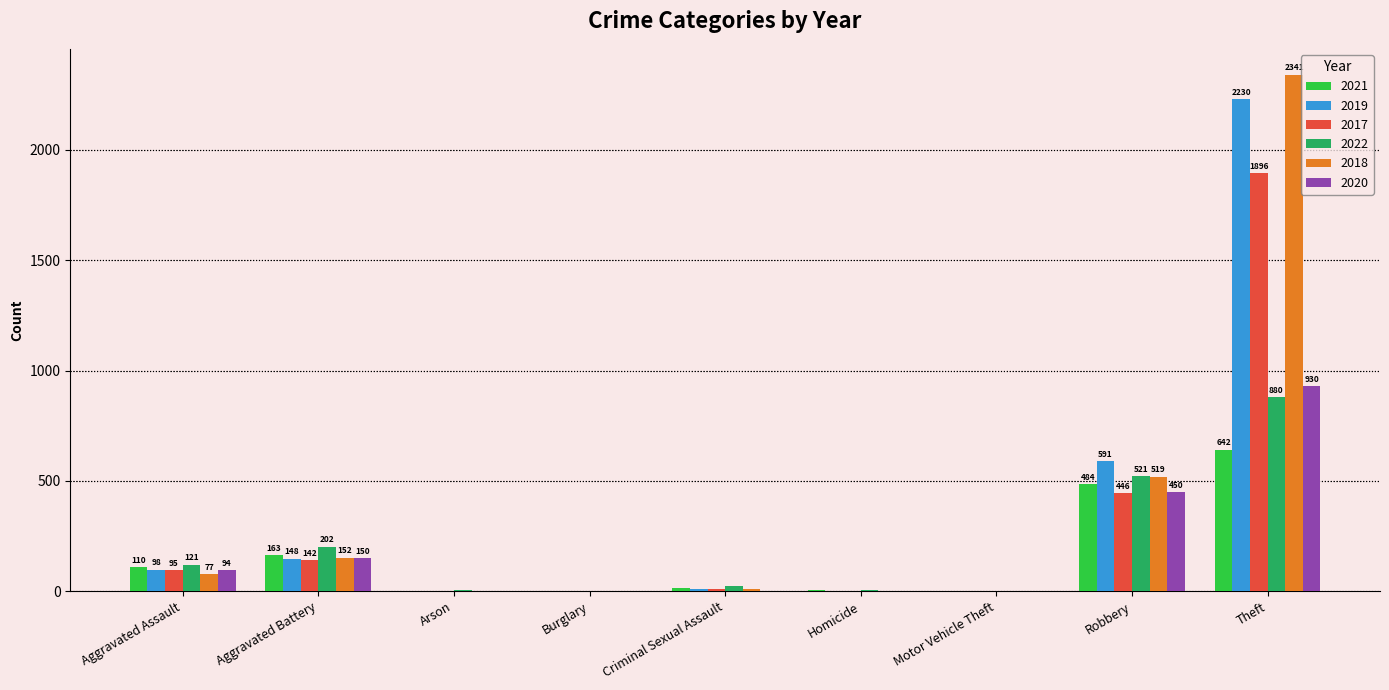

Is it true that 2021 equals 110 at Aggravated Assault?

True